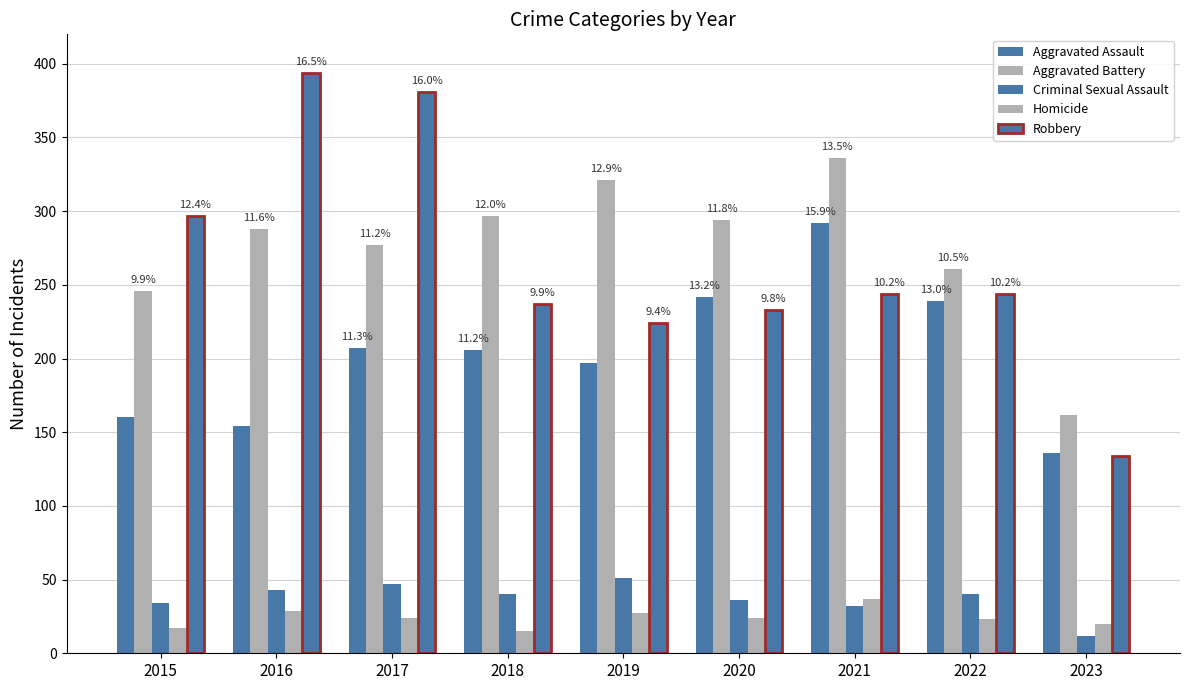

At which label does Aggravated Battery first exceed 288?

2018